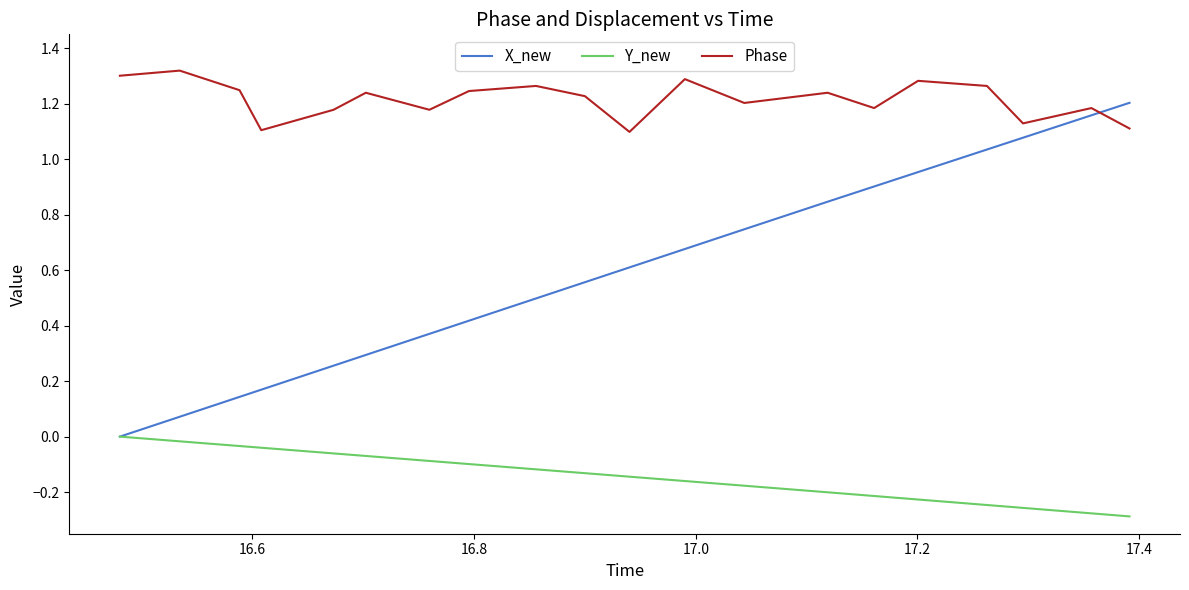

Which series has the widest spread of values?

X_new